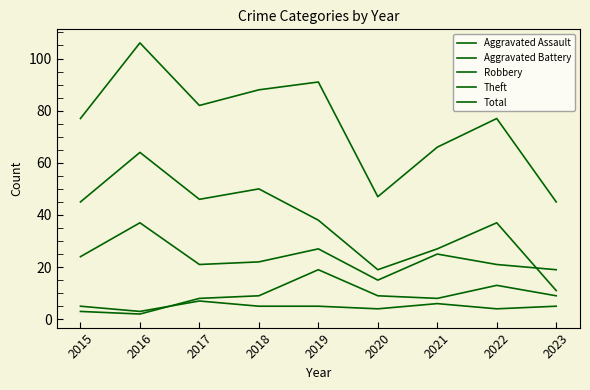

List the series in order of their peak value, highest first.

Total, Theft, Robbery, Aggravated Battery, Aggravated Assault